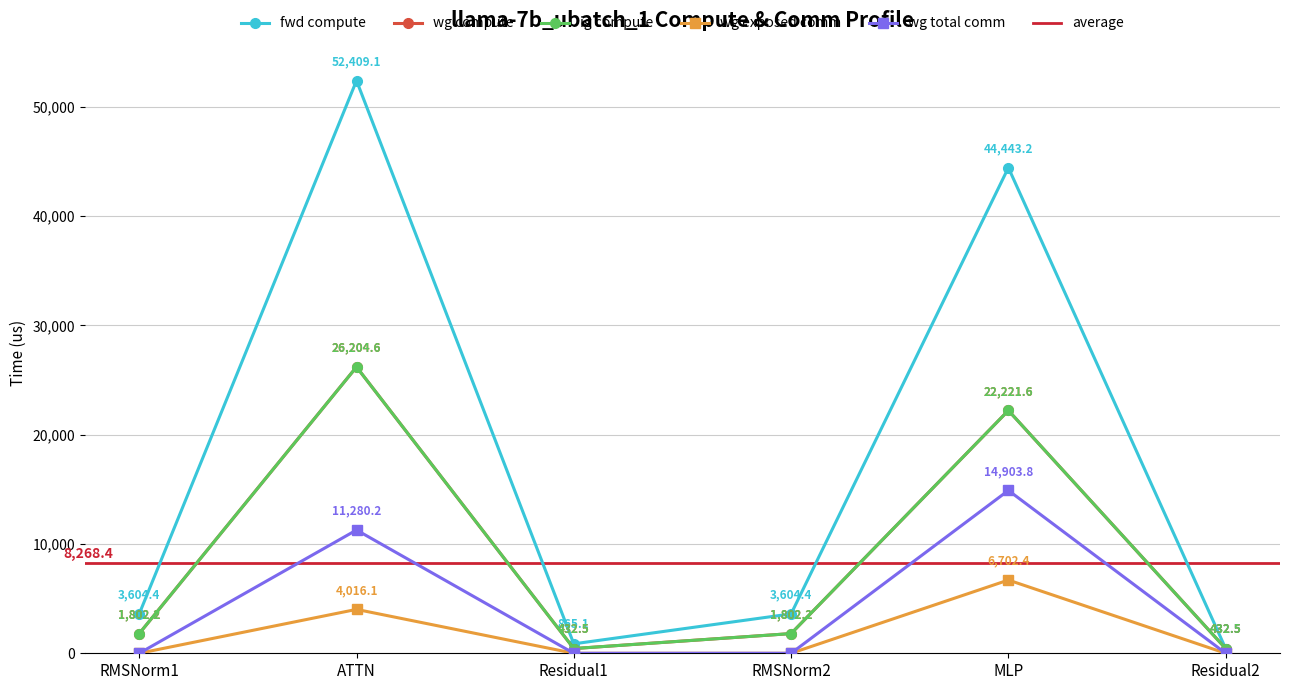

True or false: ig compute has a value of 26204.6 at ATTN.

True